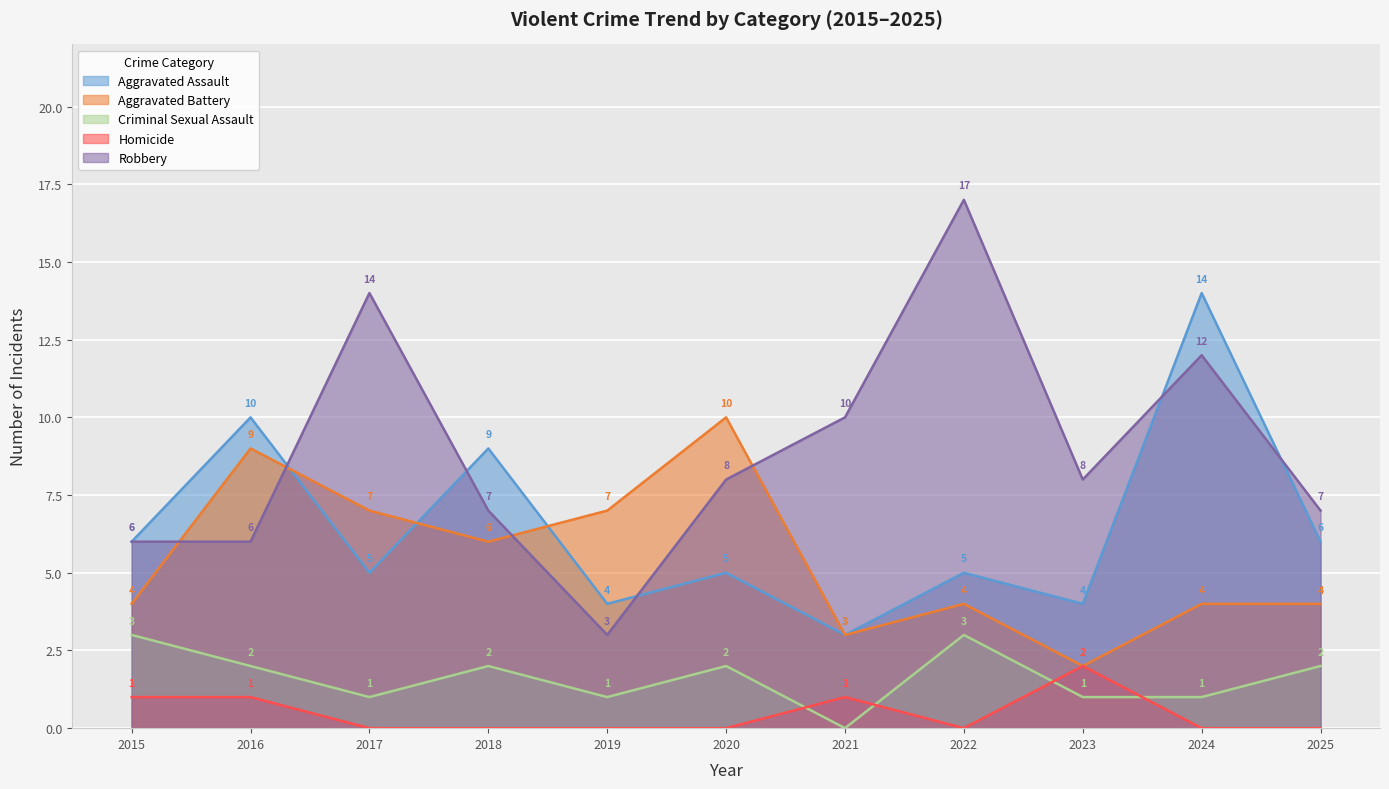

In Aggravated Battery, how many points are lower than both neighbors (excluding endpoints)?

3